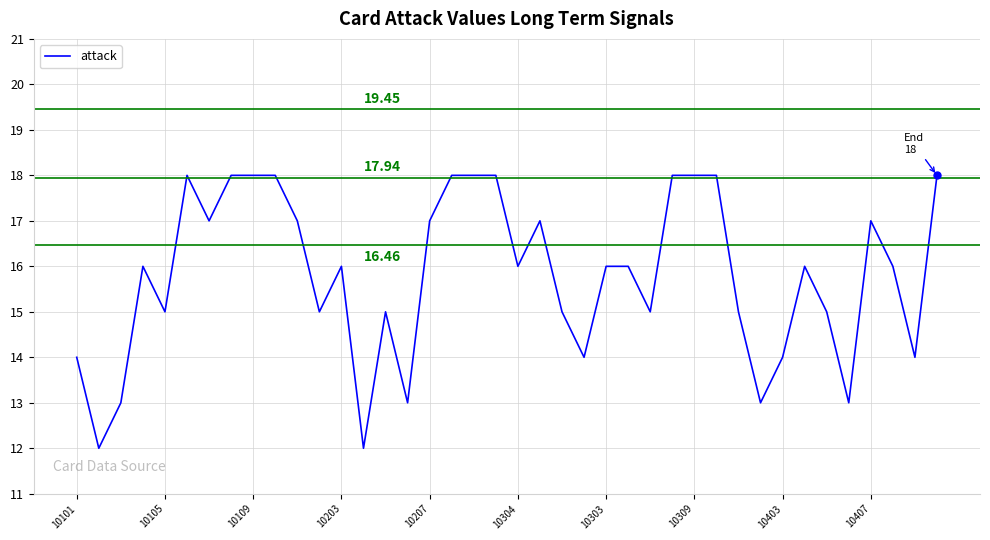

How many lines are shown in the chart?

1